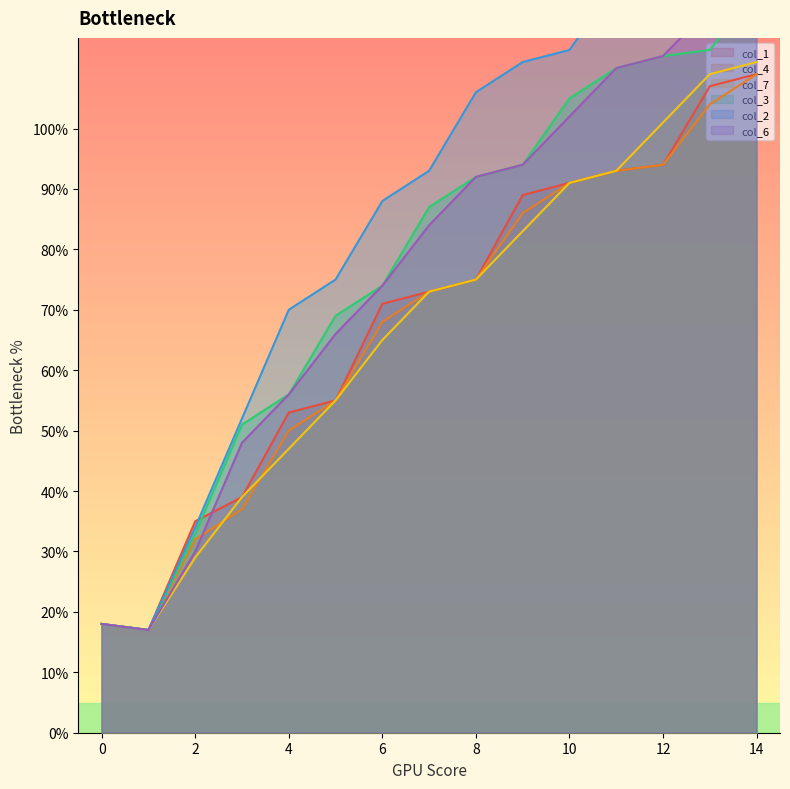

The col_6 series shows 175 at 13. True or false?

False